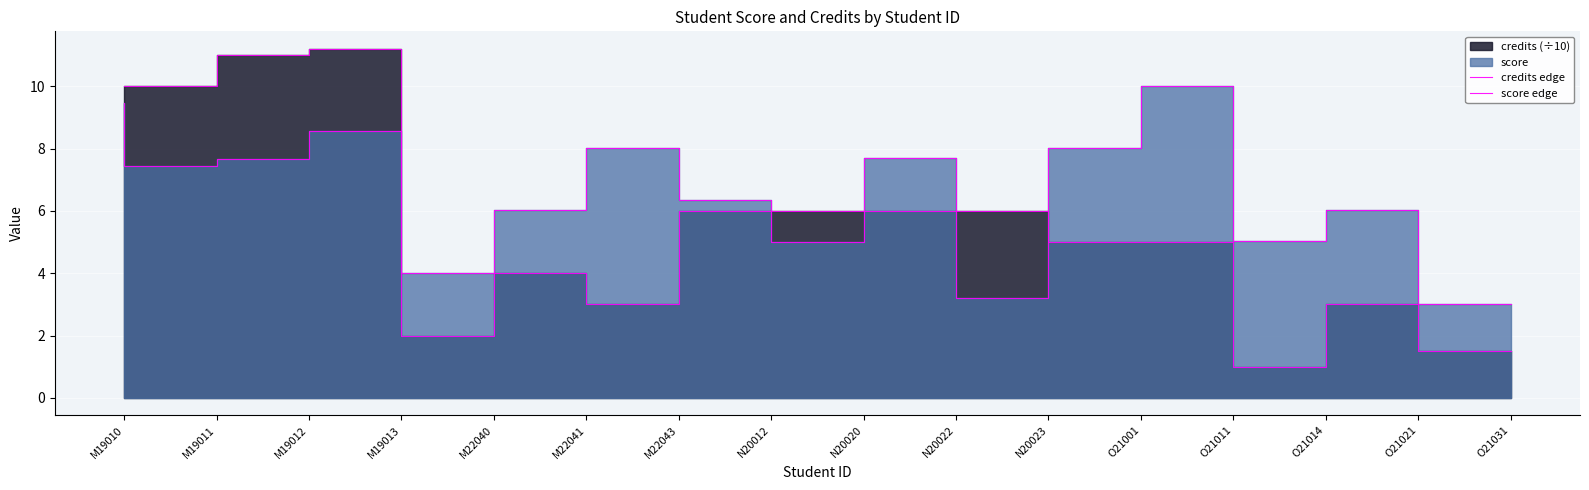

True or false: score edge and credits edge intersect in this chart.

True